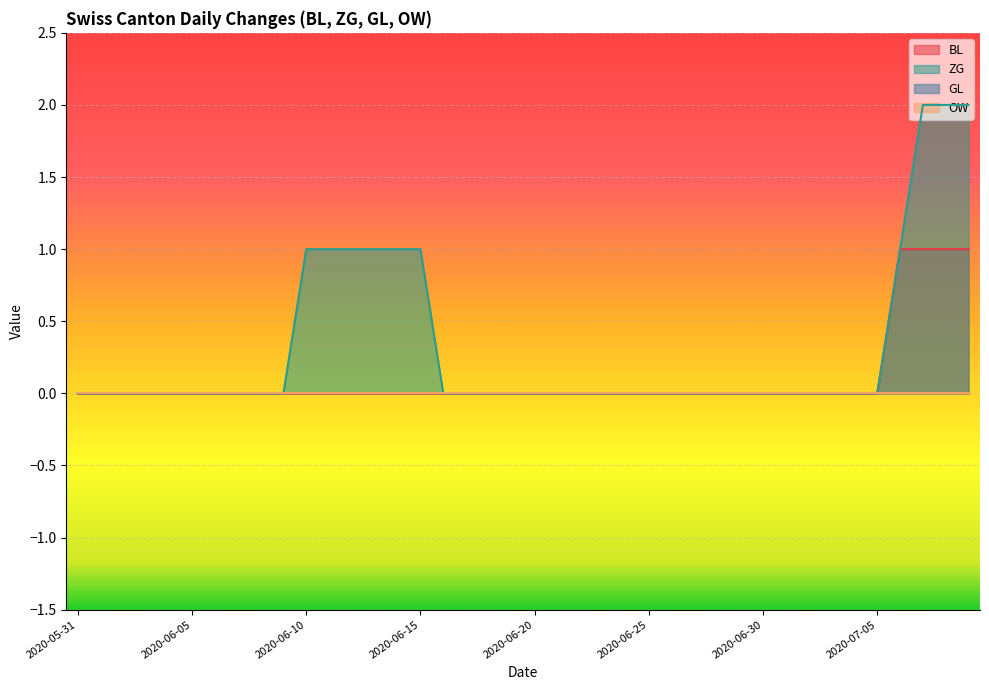

Is it true that BL equals 0 at 2020-07-05?

True